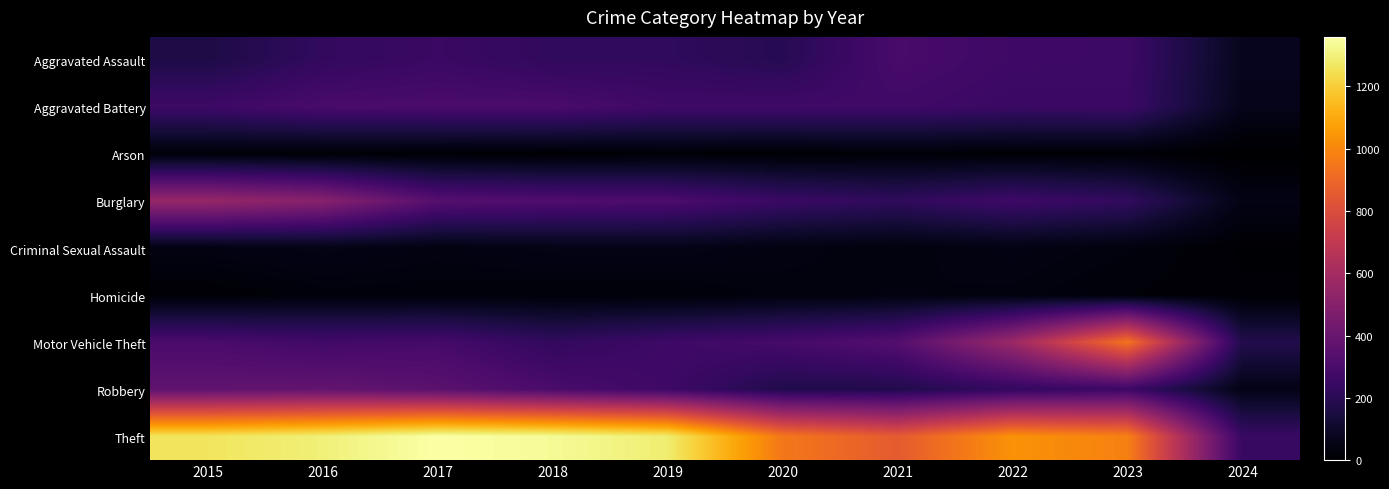

Reading left to right, list all the values displayed in this chart.

Aggravated Assault: 2015=164	2016=225	2017=251	2018=220	2019=220	2020=192	2021=295	2022=264	2023=258	2024=72
Aggravated Battery: 2015=259	2016=298	2017=303	2018=302	2019=267	2020=268	2021=270	2022=249	2023=253	2024=65
Arson: 2015=22	2016=14	2017=12	2018=8	2019=16	2020=12	2021=18	2022=15	2023=15	2024=0
Burglary: 2015=552	2016=505	2017=339	2018=319	2019=308	2020=250	2021=220	2022=263	2023=226	2024=50
Criminal Sexual Assault: 2015=43	2016=51	2017=41	2018=51	2019=55	2020=40	2021=33	2022=45	2023=33	2024=9
Homicide: 2015=13	2016=28	2017=27	2018=23	2019=21	2020=34	2021=38	2022=35	2023=22	2024=12
Motor Vehicle Theft: 2015=299	2016=272	2017=285	2018=225	2019=262	2020=287	2021=332	2022=569	2023=945	2024=177
Robbery: 2015=372	2016=381	2017=356	2018=302	2019=263	2020=174	2021=175	2022=227	2023=257	2024=54
Theft: 2015=1263	2016=1297	2017=1359	2018=1337	2019=1288	2020=954	2021=856	2022=1032	2023=982	2024=244